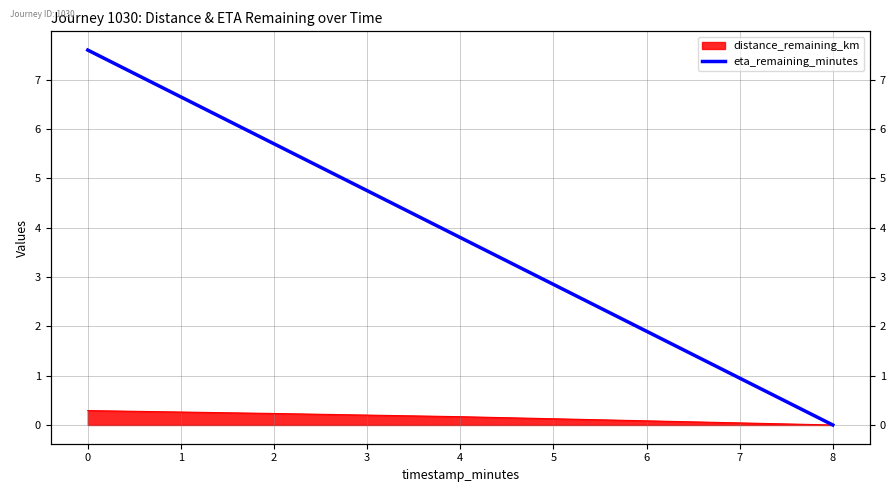

Does the chart display data point markers on the line(s)?

No